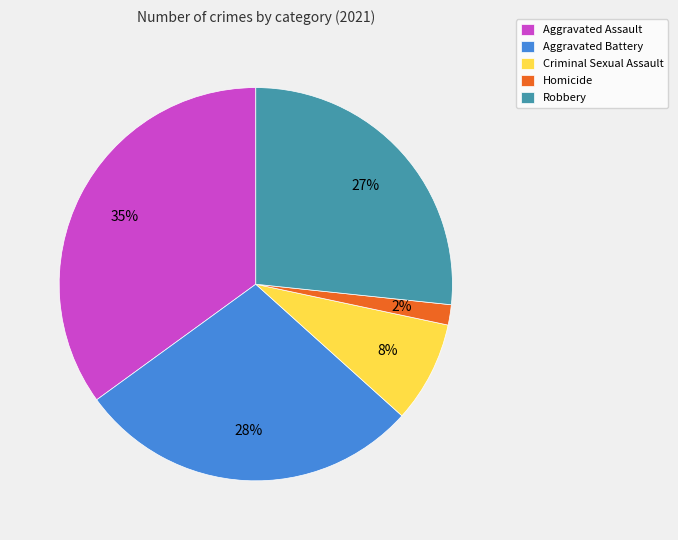

The Aggravated Assault slice represents 20% of the pie. True or false?

False